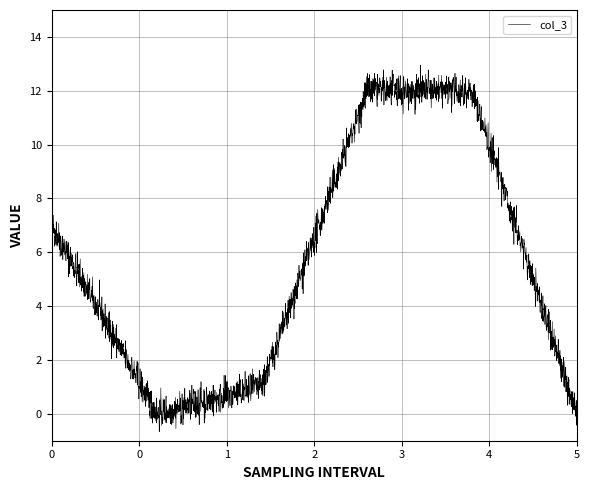

What is the minimum value shown in the chart?

-0.7